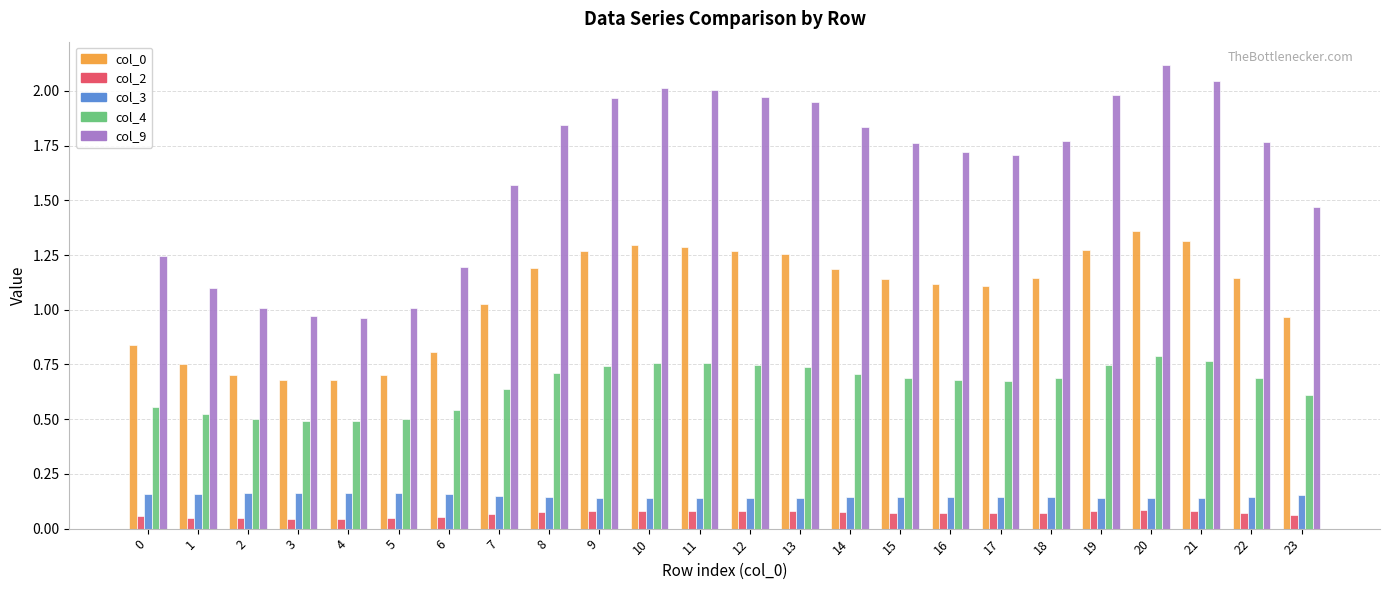

What is the maximum value shown in the chart?

2.1